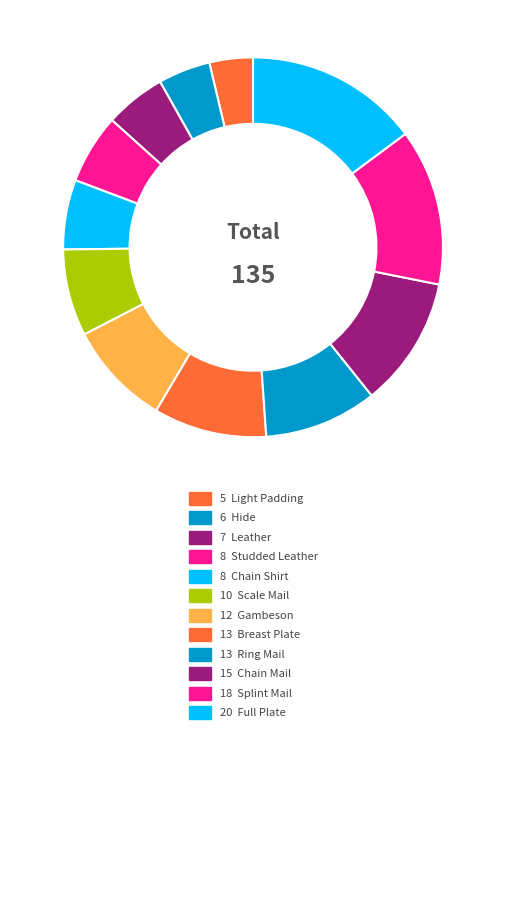

How many slices are in this pie chart?

12